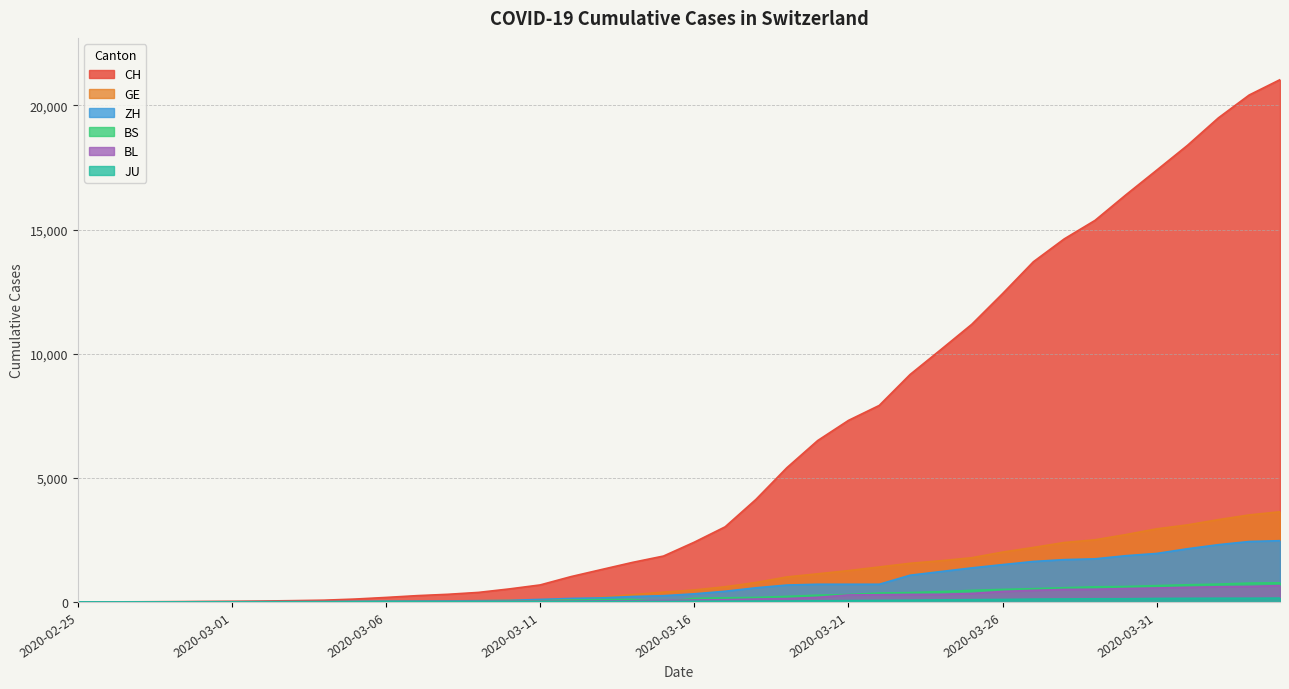

Which category has the highest value in the GE series?

2020-04-04